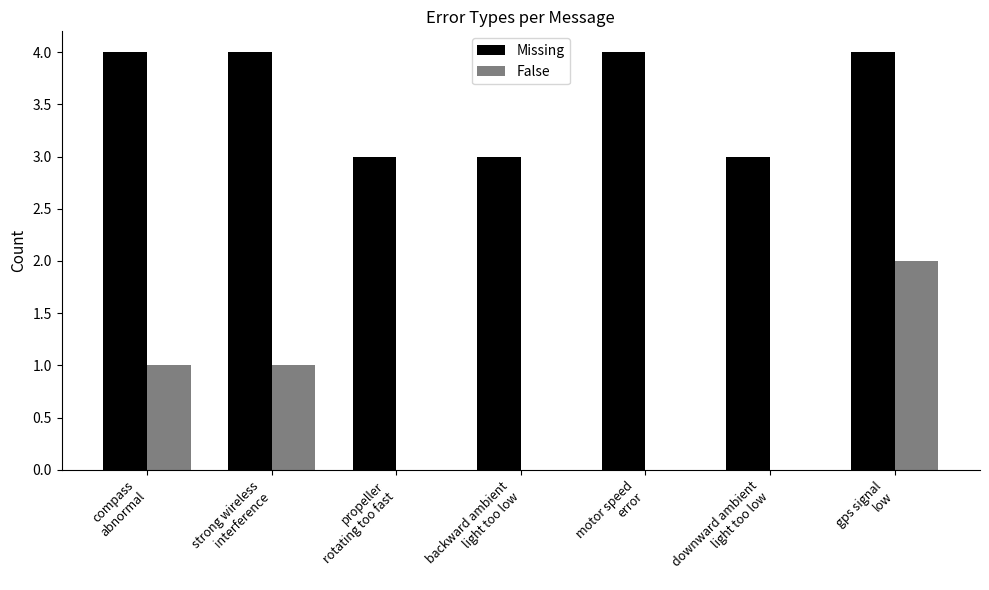

Which series has the largest total across all categories?

Missing